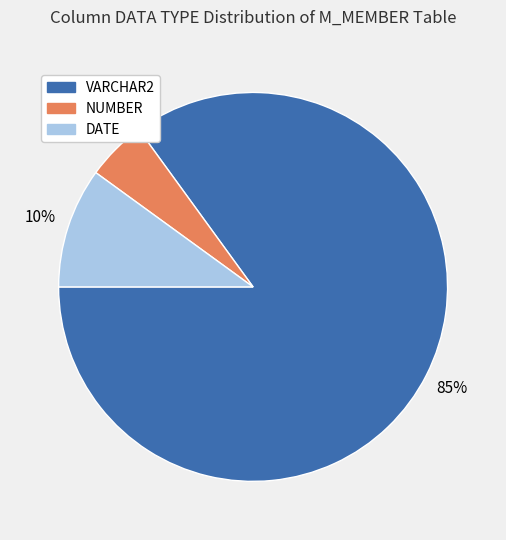

To the nearest percent, what is the average slice percentage?

33%